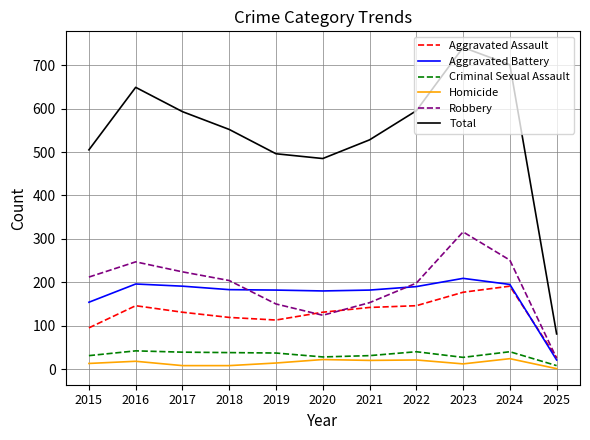

What are all the series names shown in the legend?

Aggravated Assault, Aggravated Battery, Criminal Sexual Assault, Homicide, Robbery, Total